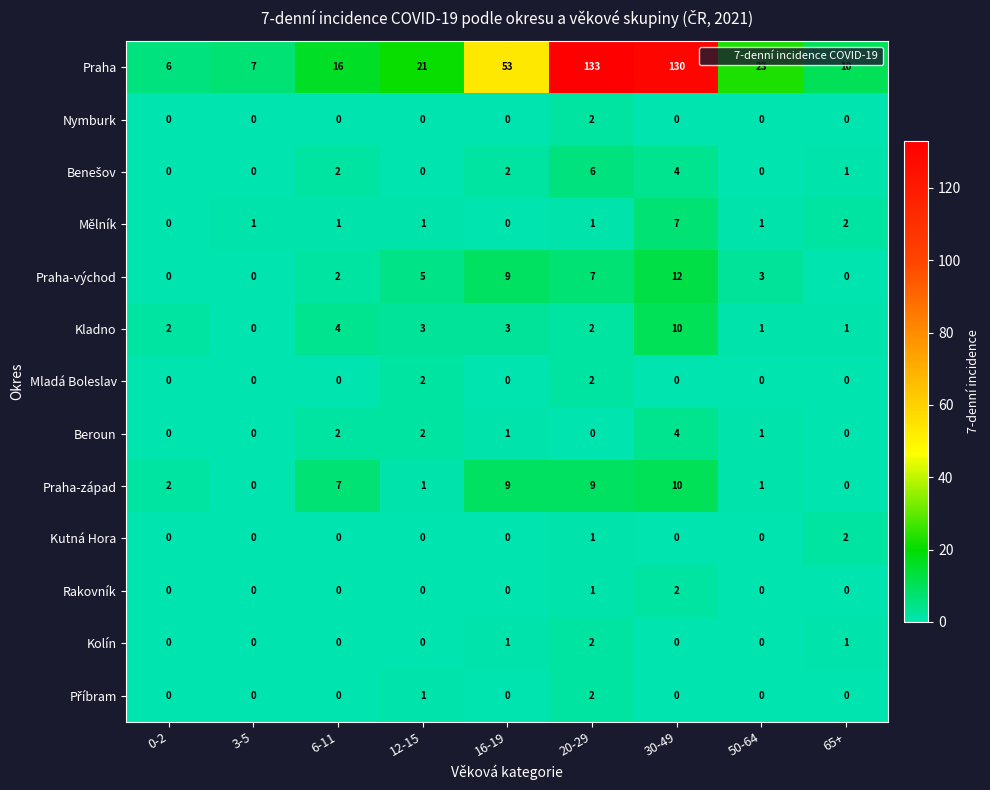

Which series changed the most between 6-11 and 12-15?

Praha-západ